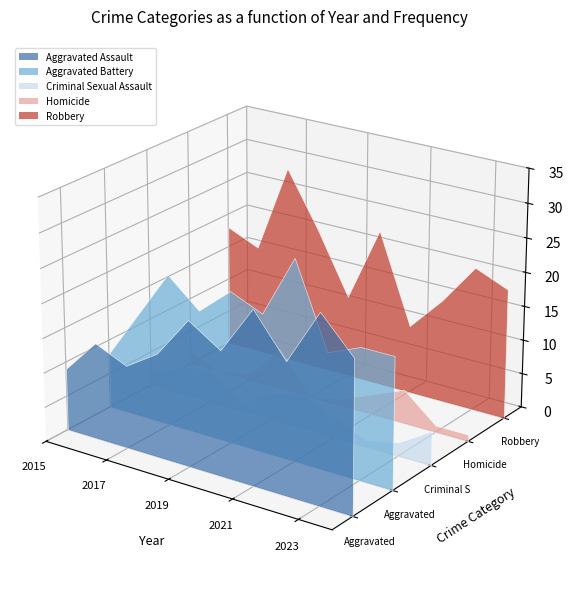

Reading left to right, list all the values displayed in this chart.

Aggravated Assault: 9	14	12	15	21	18	25	19	27	22
Aggravated Battery: 8	15	22	18	22	20	29	17	19	19
Criminal Sexual Assault: 2	4	5	1	4	5	3	1	2	5
Homicide: 2	0	1	6	0	1	3	5	1	1
Robbery: 18	16	29	21	12	23	10	15	21	19